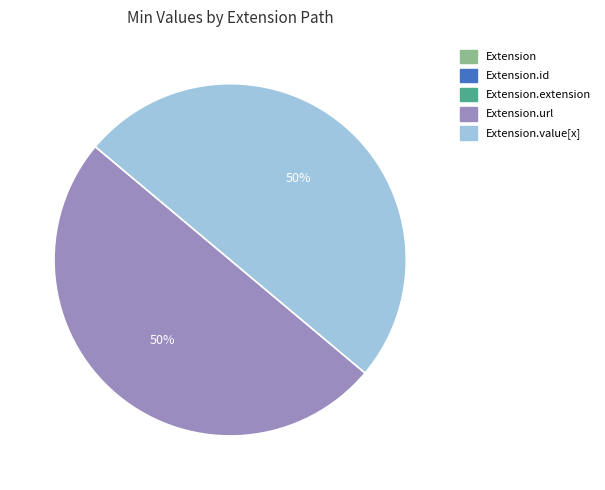

To the nearest percent, what is the average slice percentage?

50%